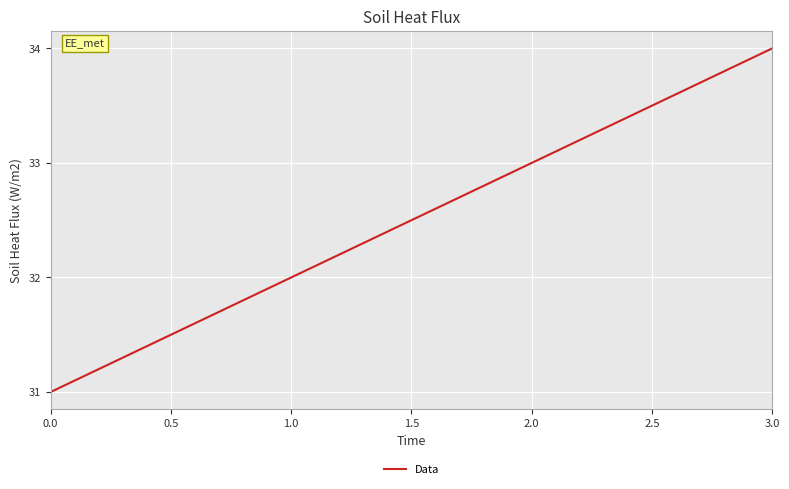

What position from the right is 0.0?

4